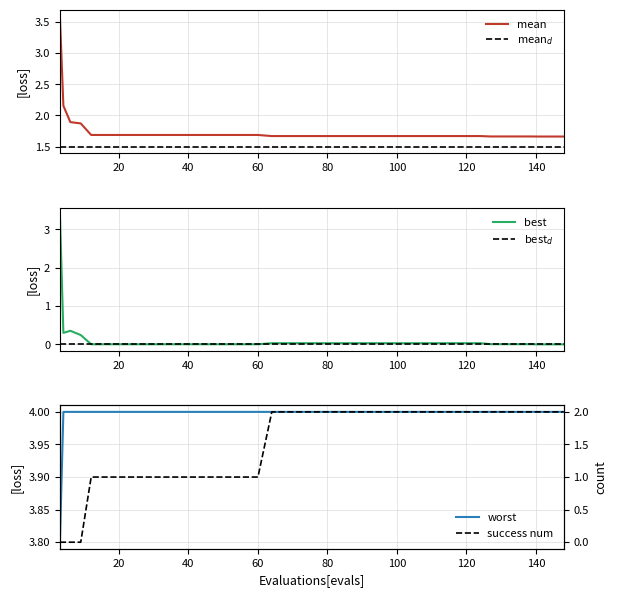

What is the difference between the maximum and minimum values in the worst series?

0.2